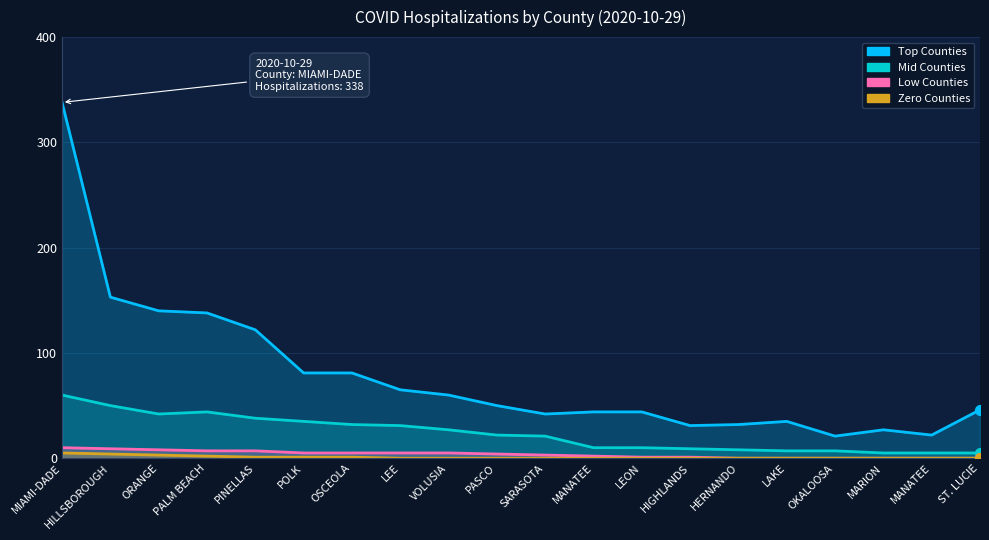

Which series has the largest total across all categories?

Top Counties